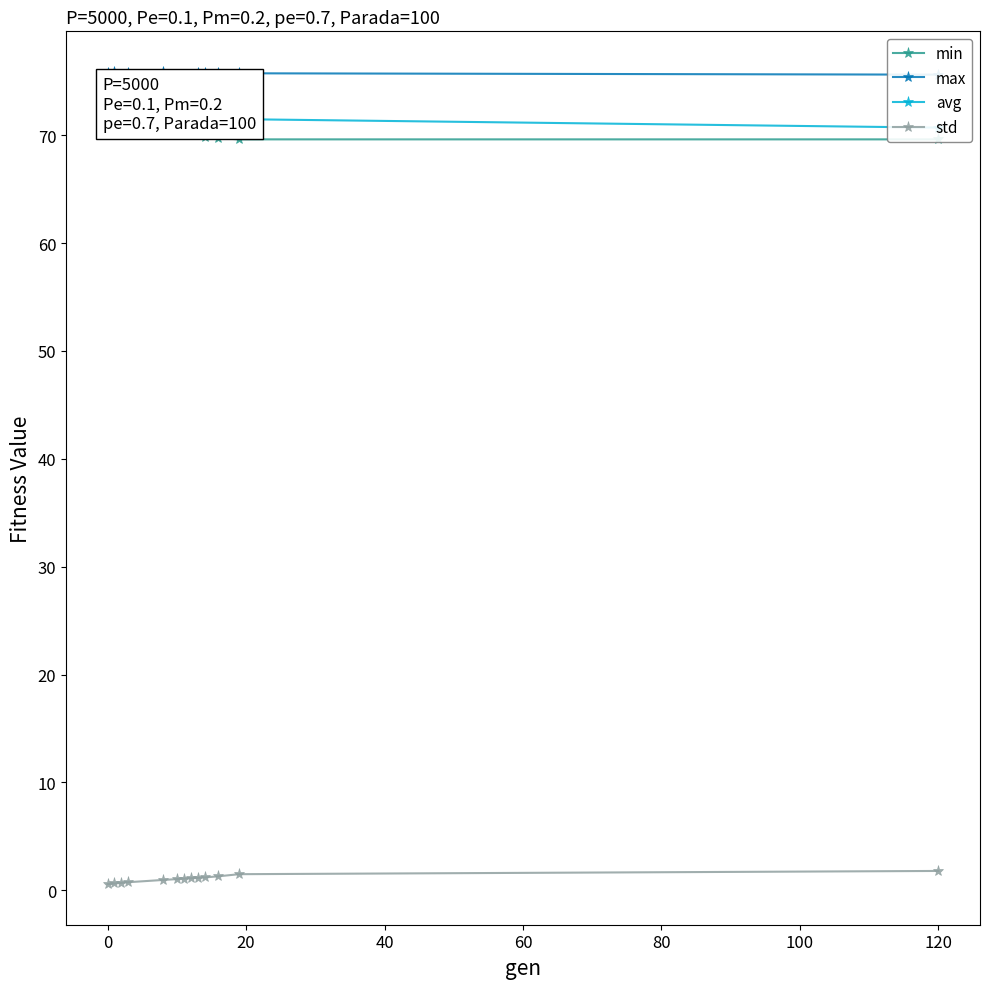

What is the highest value of the std series?

1.8